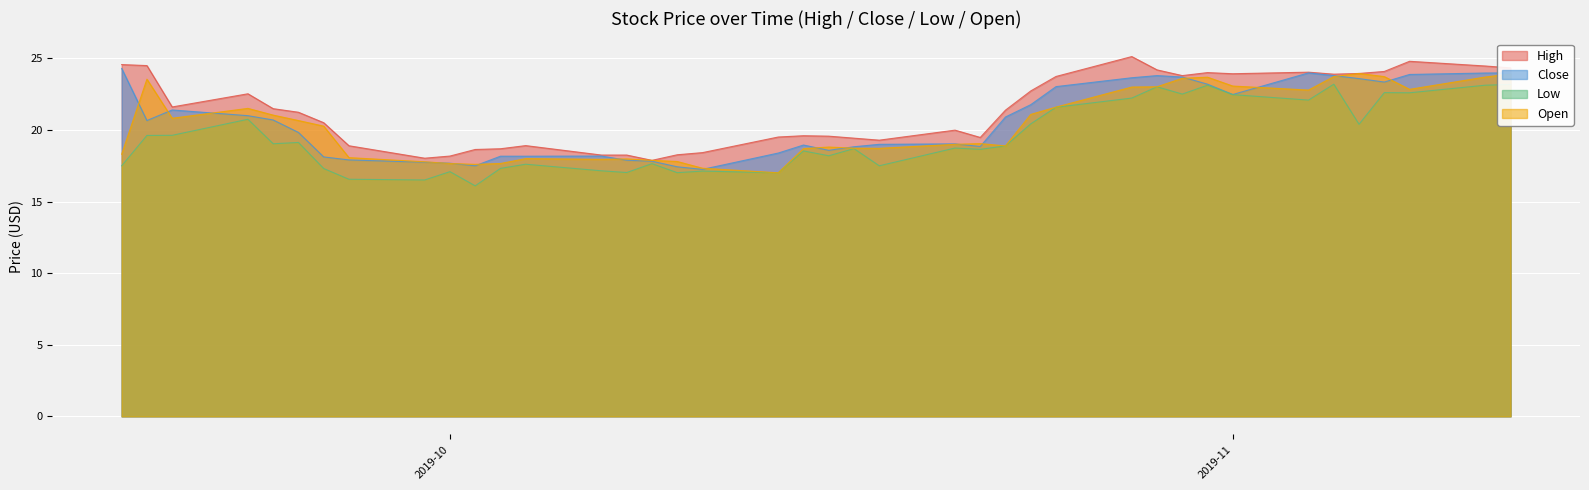

True or false: Open and High intersect in this chart.

False